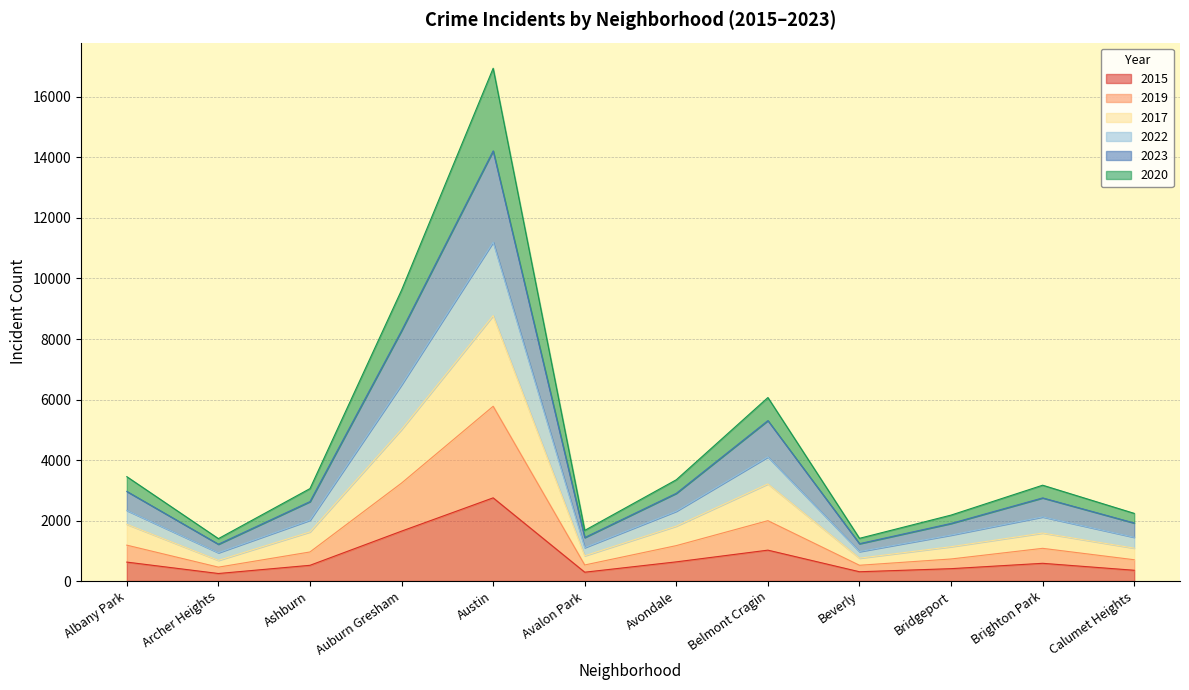

What is the greatest value displayed?

16950